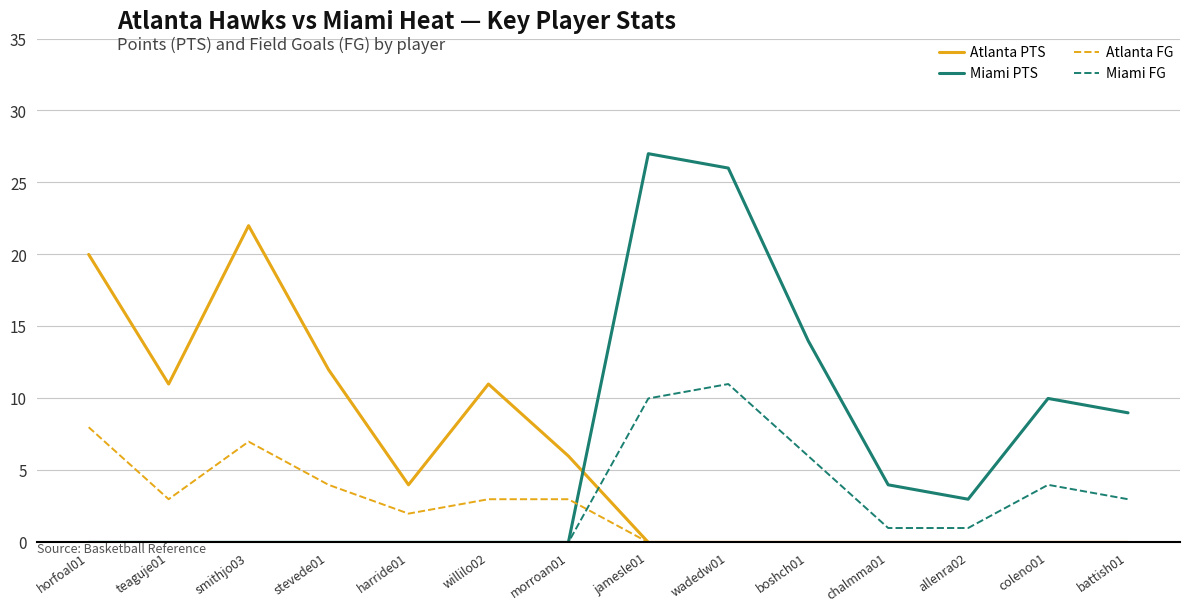

Reading left to right, transcribe all the data shown in this chart.

Atlanta PTS: 20	11	22	12	4	11	6	0	0	0	0	0	0	0
Miami PTS: 0	0	0	0	0	0	0	27	26	14	4	3	10	9
Atlanta FG: 8	3	7	4	2	3	3	0	0	0	0	0	0	0
Miami FG: 0	0	0	0	0	0	0	10	11	6	1	1	4	3